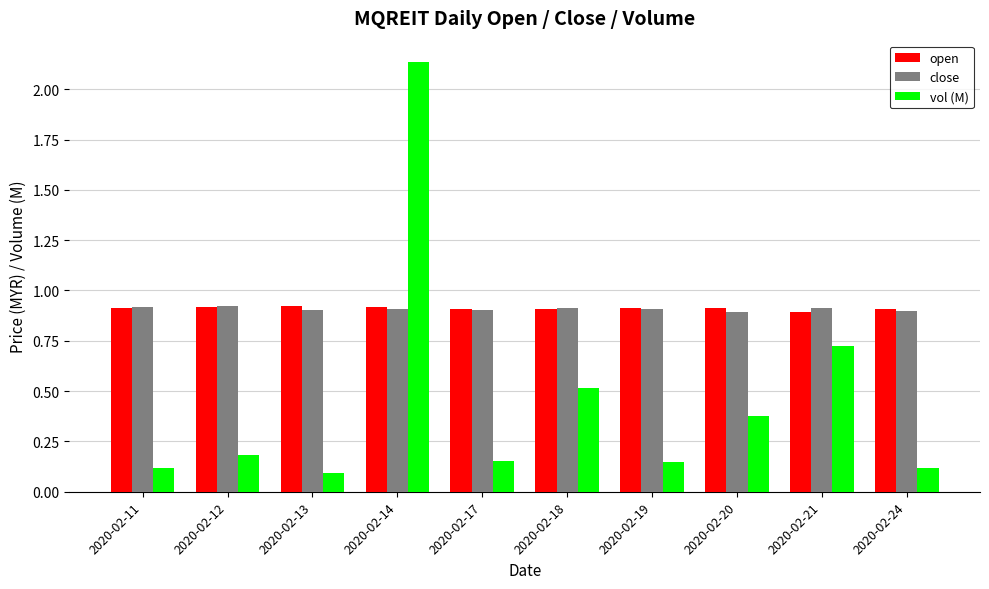

How many bars are there in each group?

3